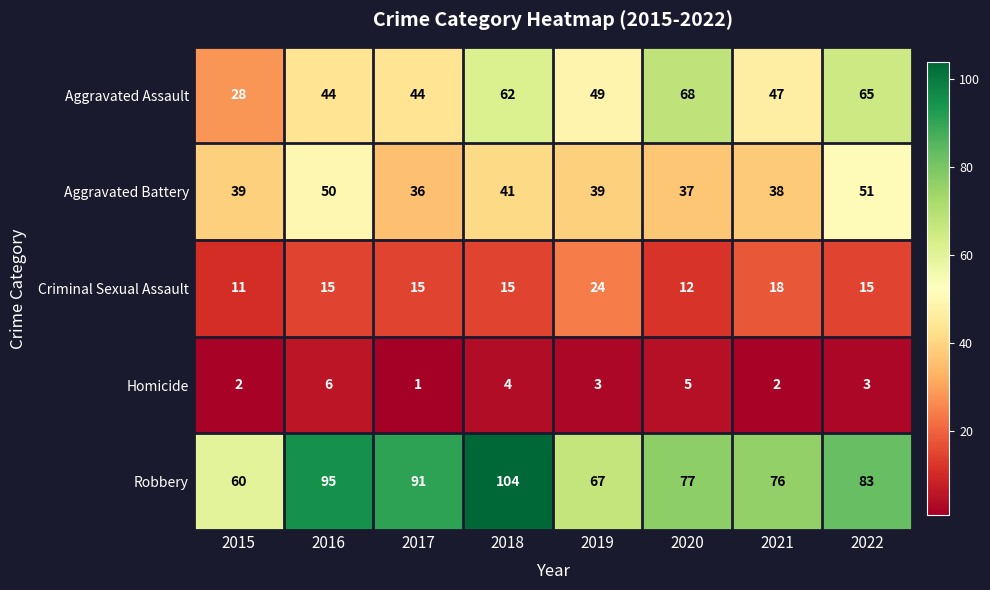

Which series has the largest range (max minus min)?

Robbery